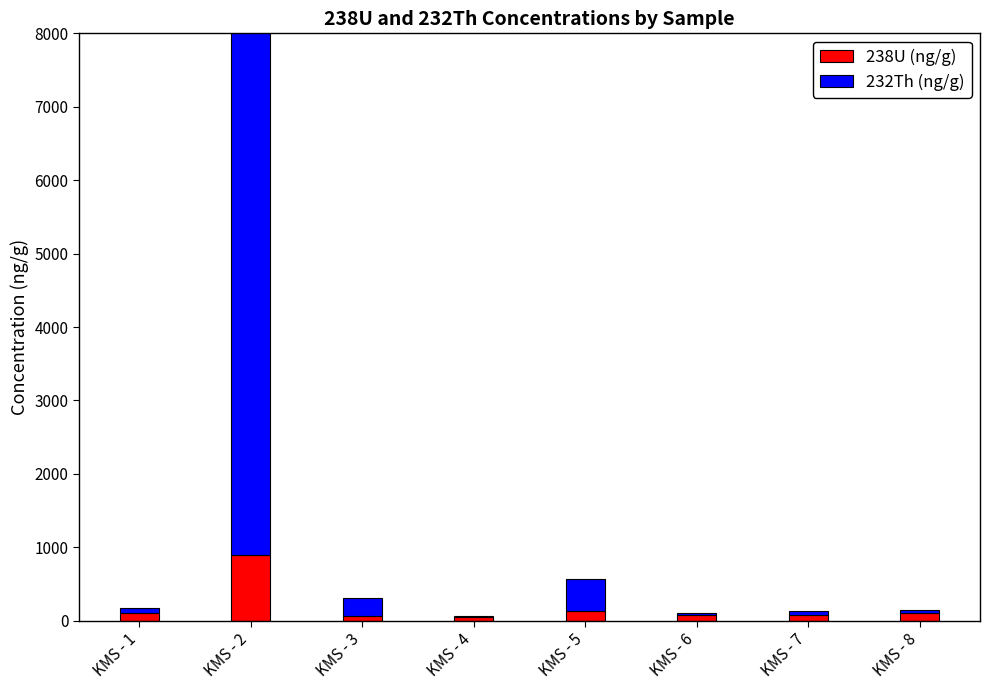

The 238U (ng/g) series shows 75.7 at KMS - 7. True or false?

True